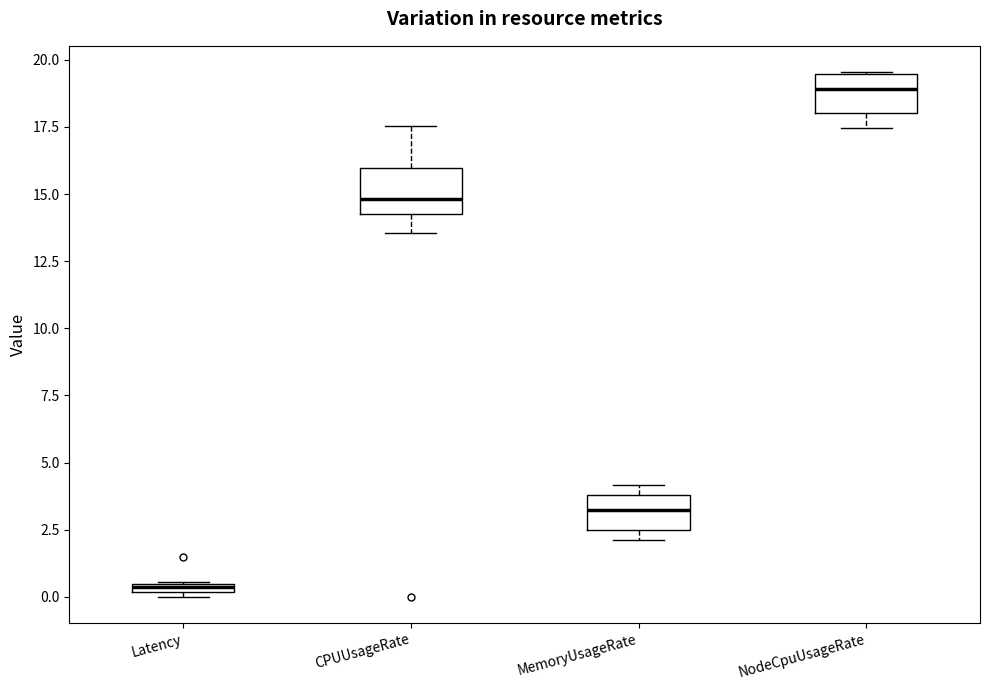

Where is the lower edge of the box for CPUUsageRate on the y-axis? The values are not printed on the chart, so give them approximately, as read against the axis.

14.5